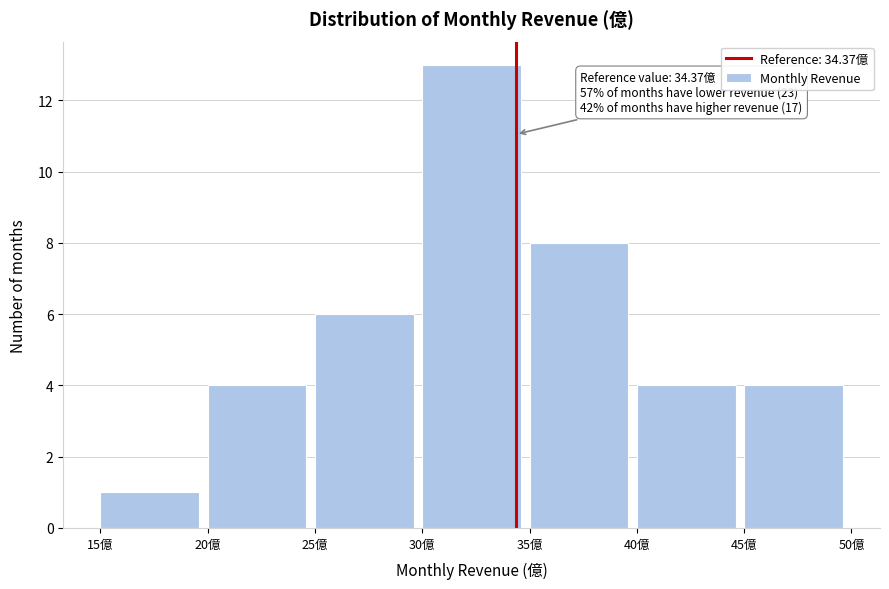

Over which range of the x-axis is the bar tallest?

30 to 35